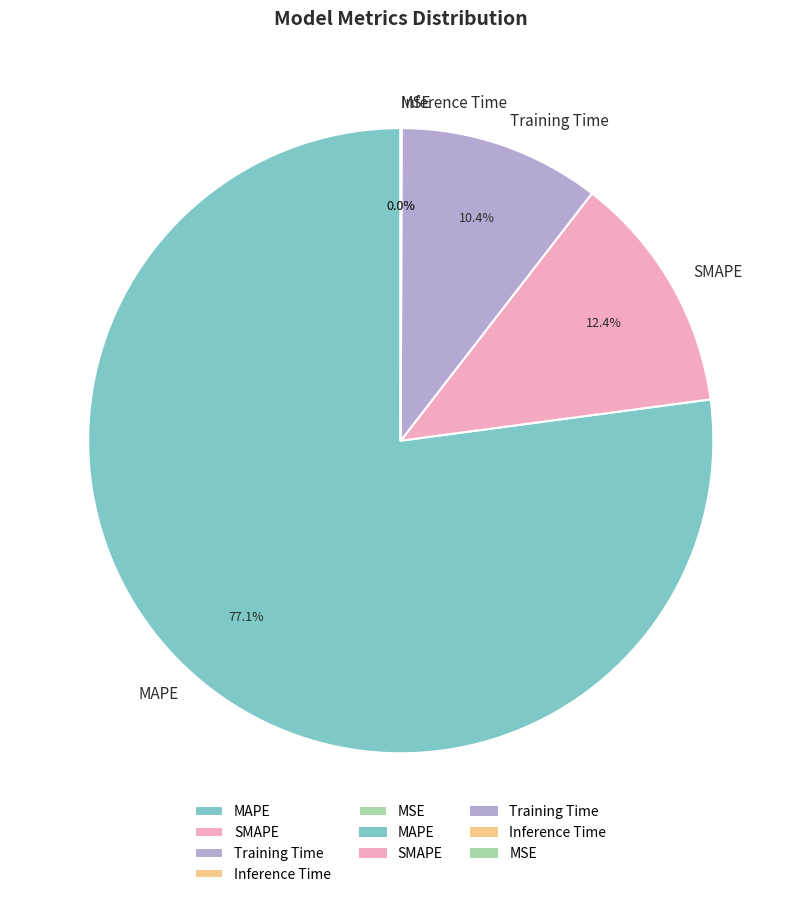

Which category has the biggest portion of the pie?

MAPE